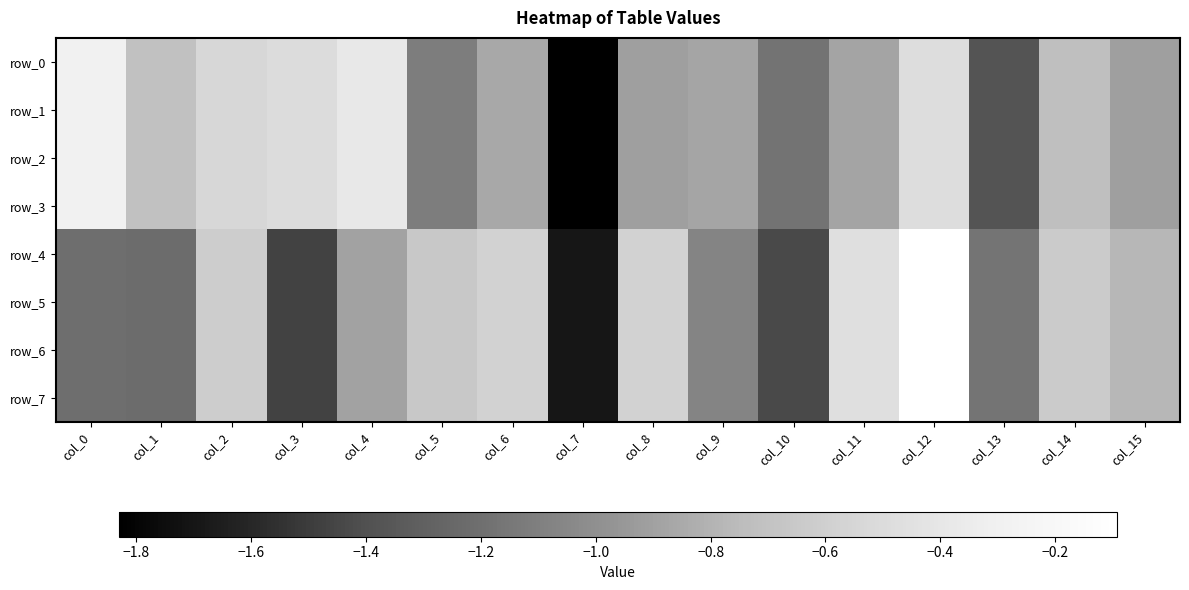

What is the difference between the second highest and second lowest values in the row_3 series?

1.0